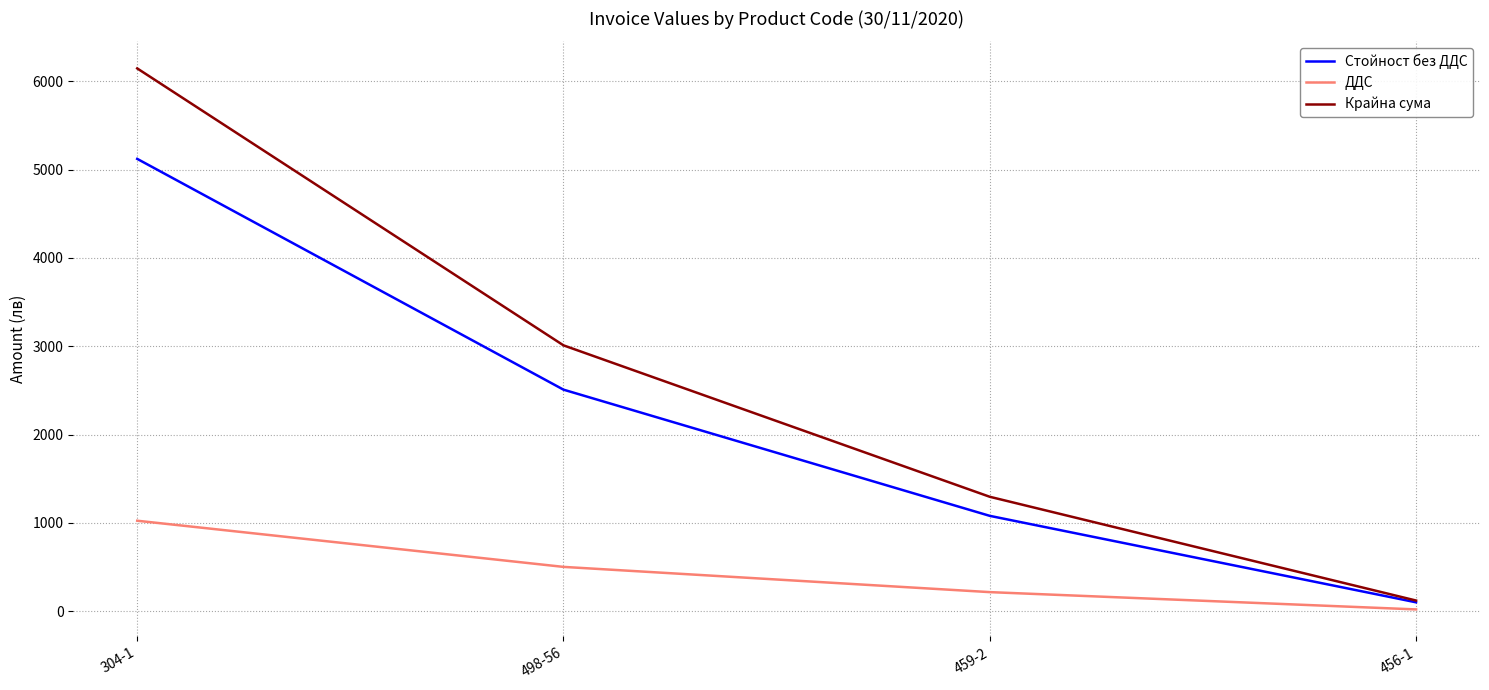

True or false: ДДС and Стойност без ДДС intersect in this chart.

False